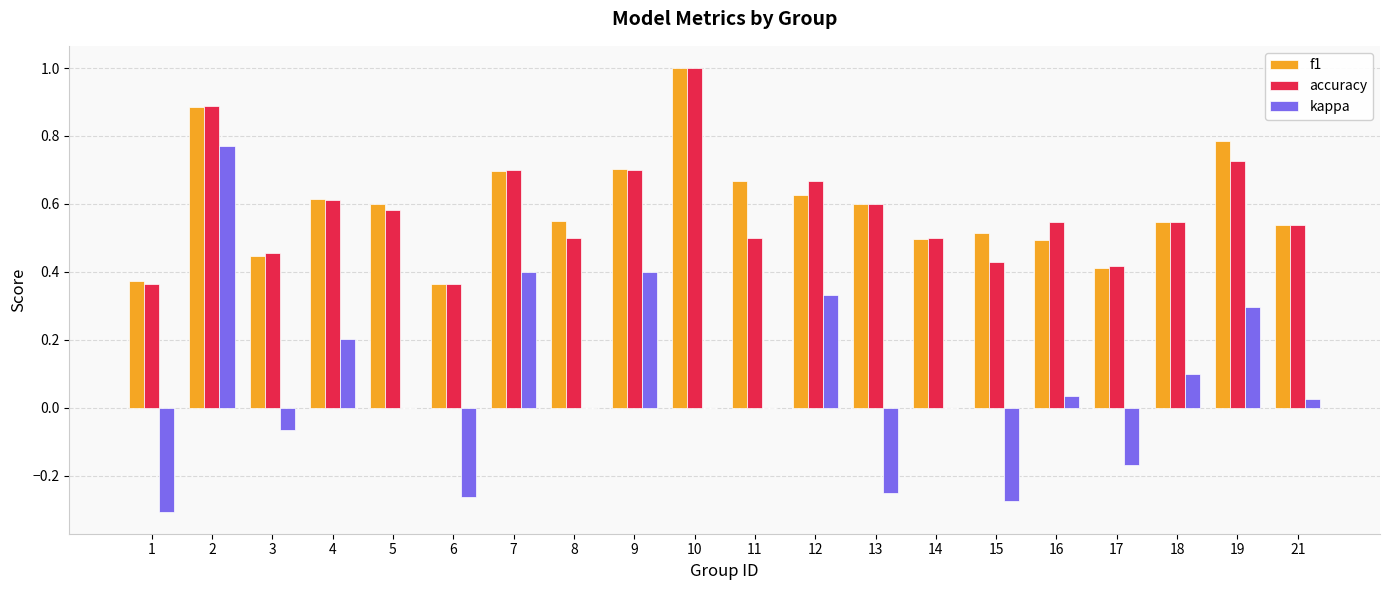

The kappa series shows -0.5 at 1. True or false?

False